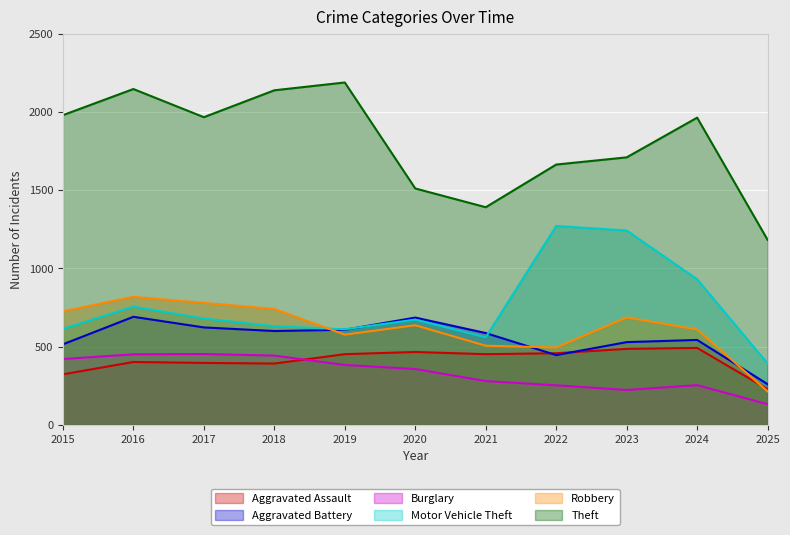

What is the highest value of the Motor Vehicle Theft series?

1272